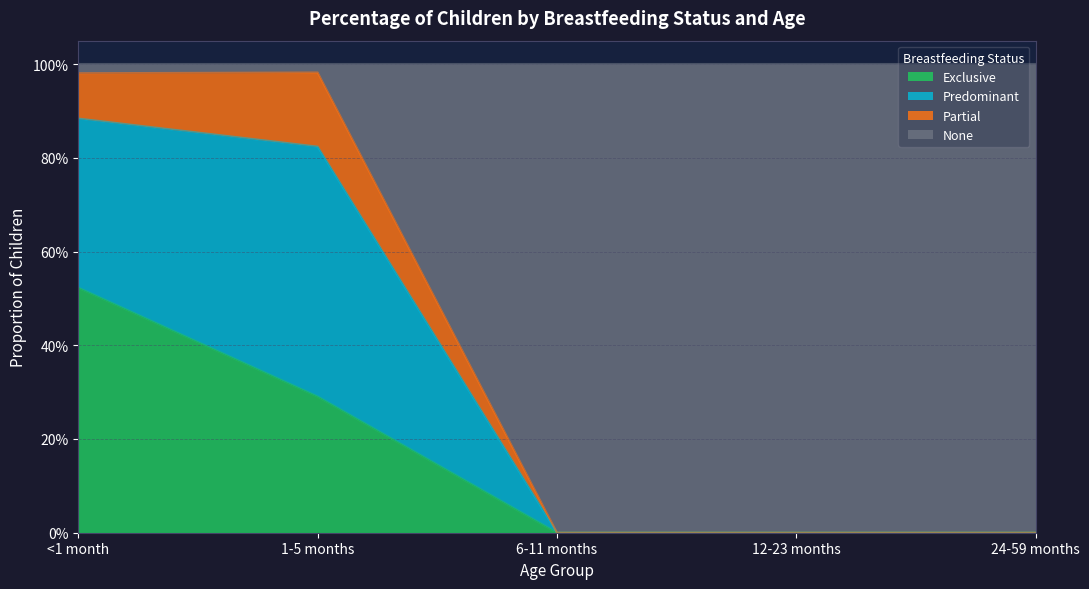

The None series shows 0.6 at <1 month. True or false?

False